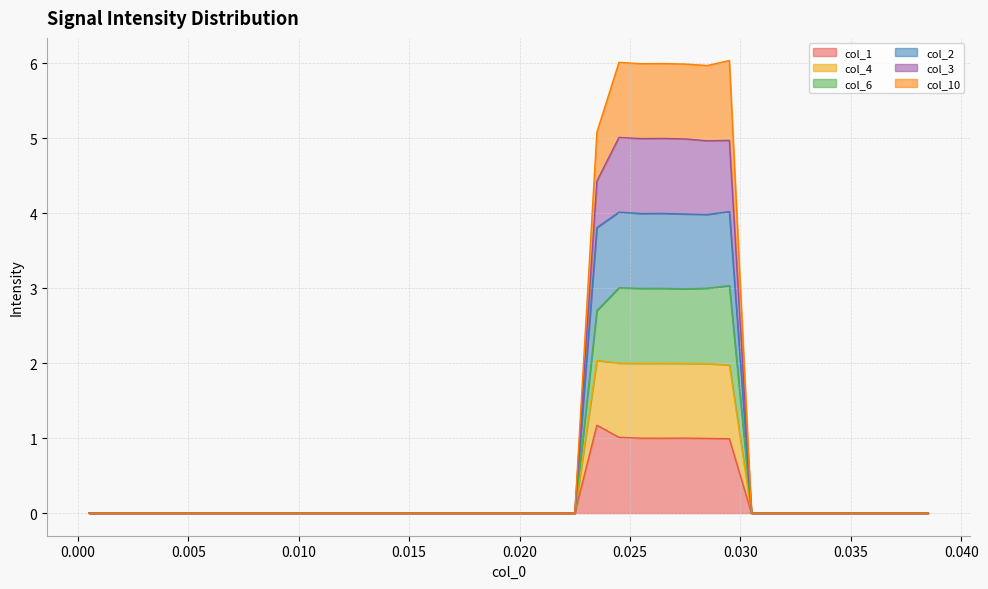

True or false: col_3 and col_6 cross at least once.

False